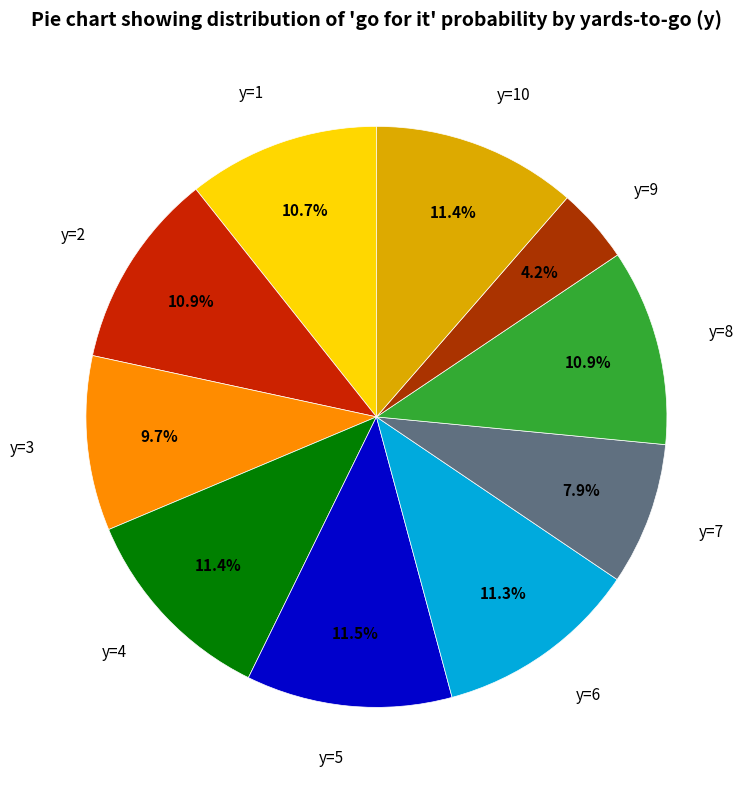

Which has a higher value, y=3 or y=9?

y=3